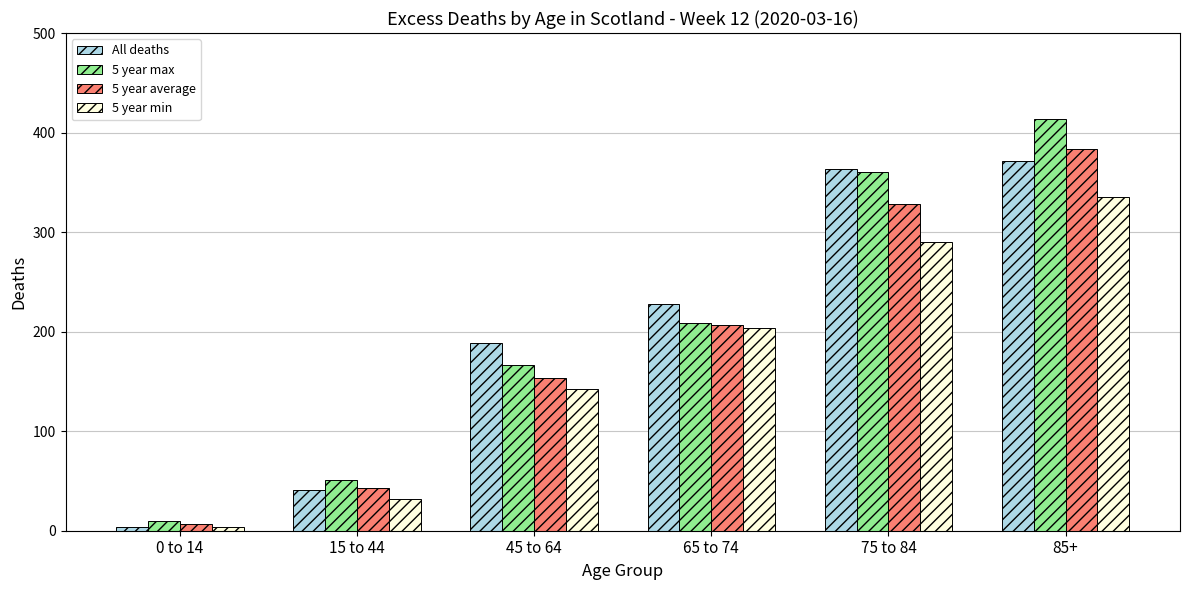

Reading right to left, list all the values displayed in this chart.

All deaths: 85+=371	75 to 84=363	65 to 74=228	45 to 64=189	15 to 44=41	0 to 14=4
5 year max: 85+=414	75 to 84=360	65 to 74=209	45 to 64=166	15 to 44=51	0 to 14=10
5 year average: 85+=383	75 to 84=328	65 to 74=207	45 to 64=153	15 to 44=43	0 to 14=7
5 year min: 85+=335	75 to 84=290	65 to 74=204	45 to 64=142	15 to 44=32	0 to 14=4